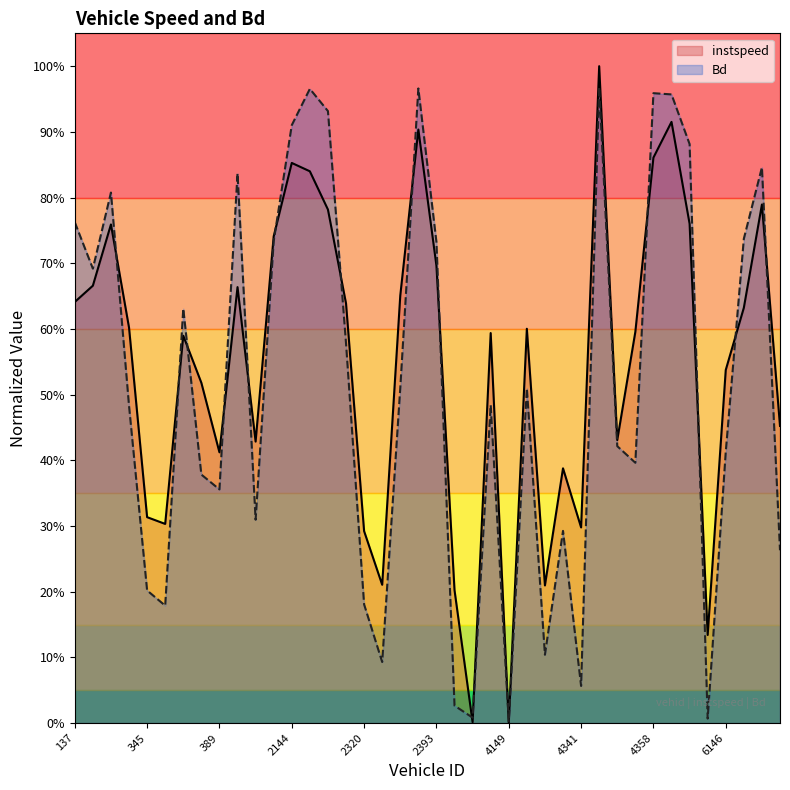

At how many categories does at least one series exceed 0?

40